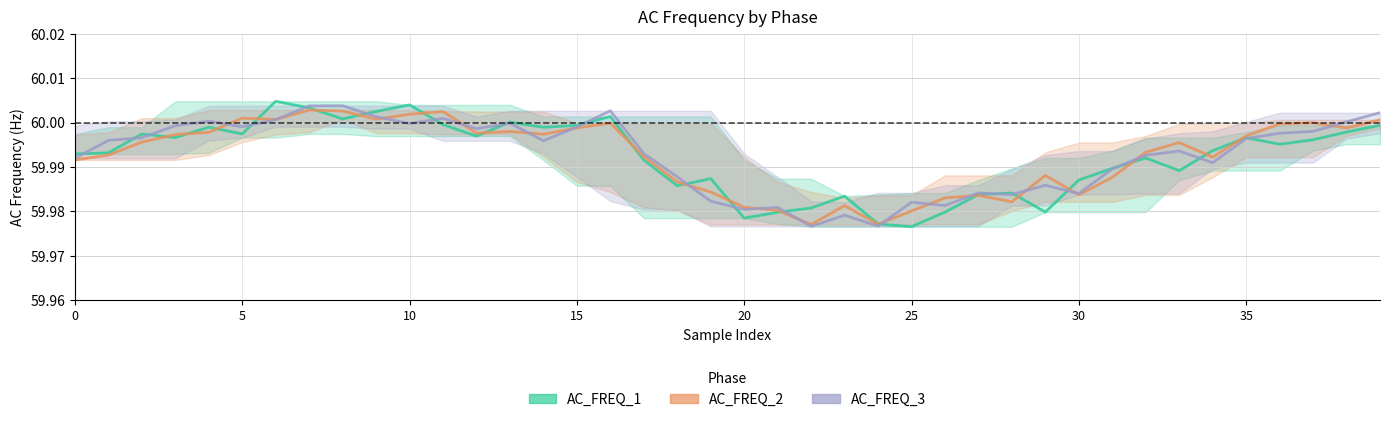

Between 25 and 9, which series saw the biggest shift?

AC_FREQ_1